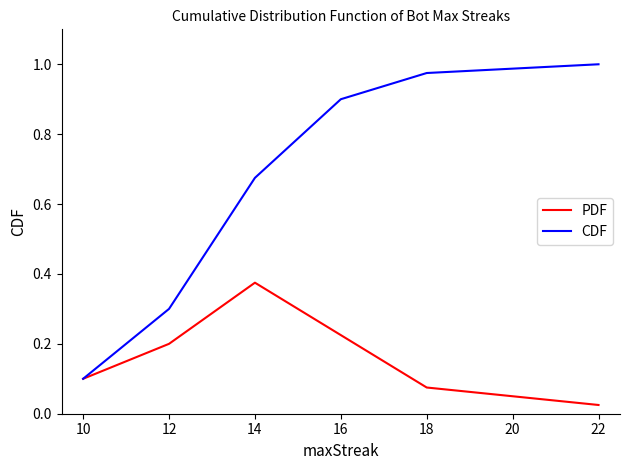

Where is CDF nearest to the value 0?

10